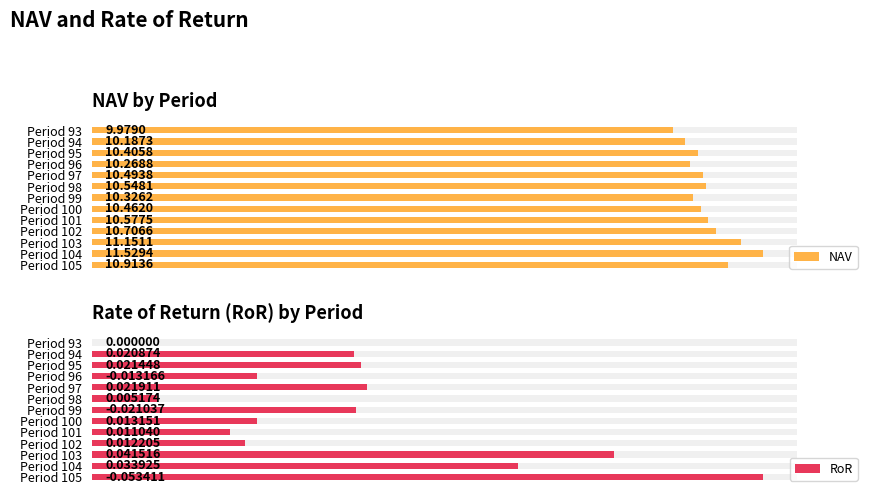

Rank the series by their average value, from highest to lowest.

NAV, RoR